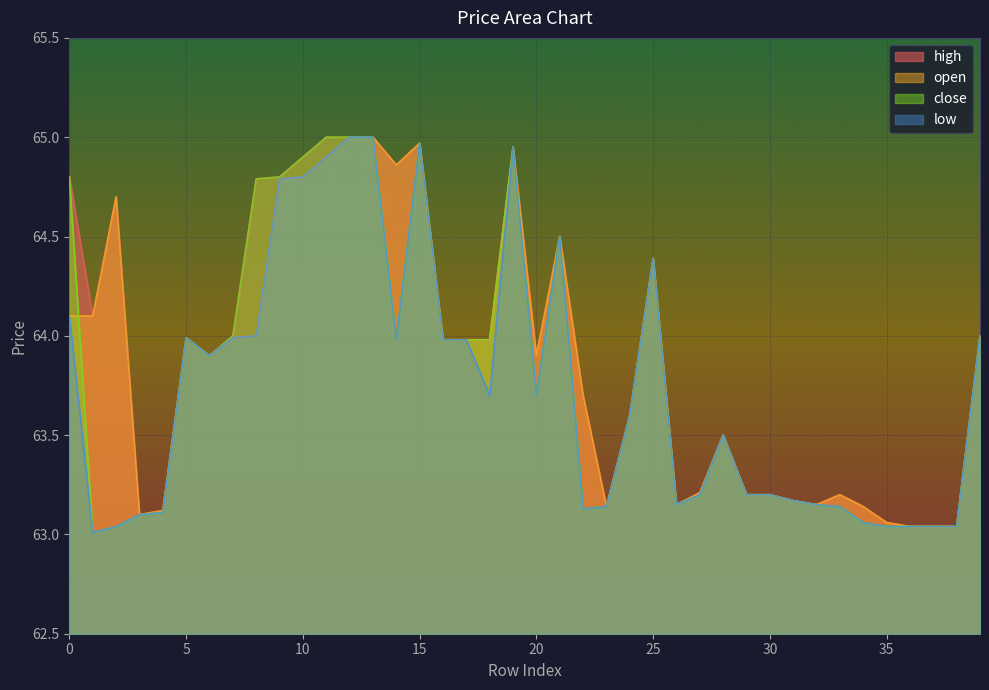

Which series changed the most between 13 and 25?

high